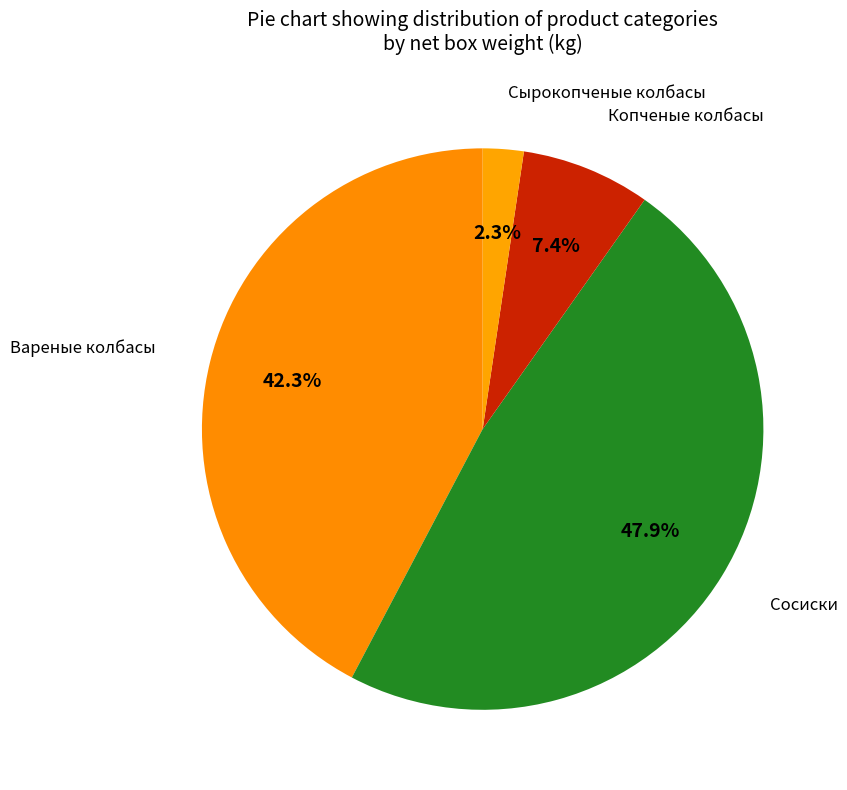

Approximately how many times larger is the value at Вареные колбасы compared to Сосиски?

0.9